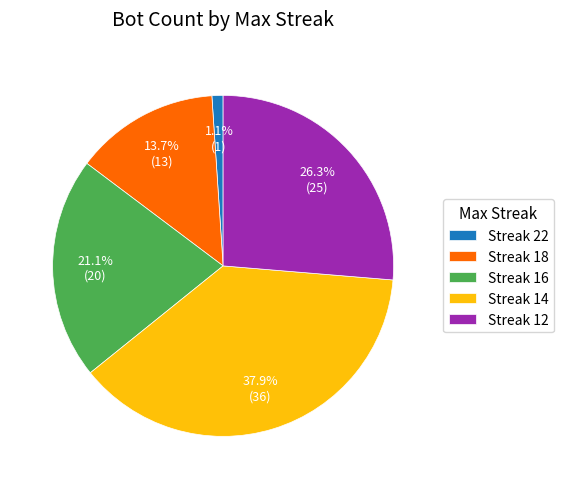

How many segments does this pie chart have?

5